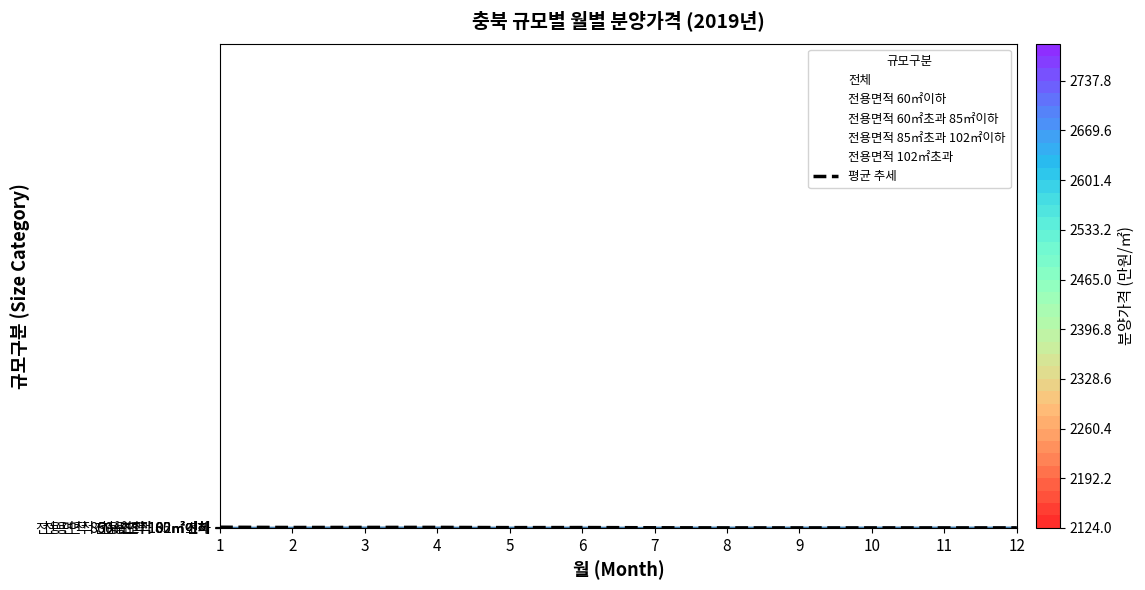

What is the sum of the 전용면적 60㎡초과 85㎡이하 values at 7 and 2?

4614.0